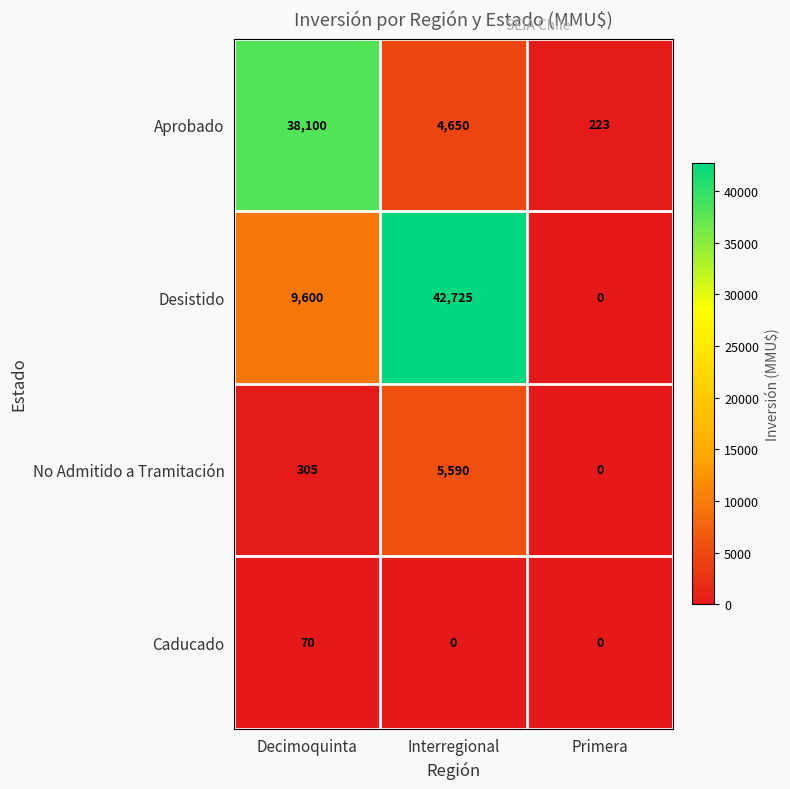

How many data points does each series have?

3